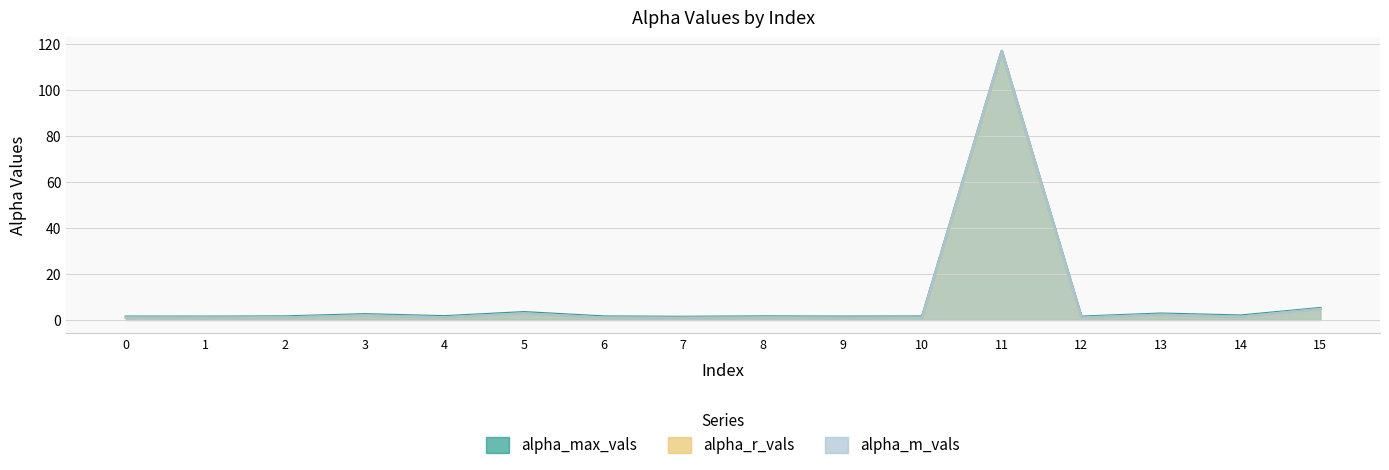

What is the average value of the alpha_max_vals series?

9.2